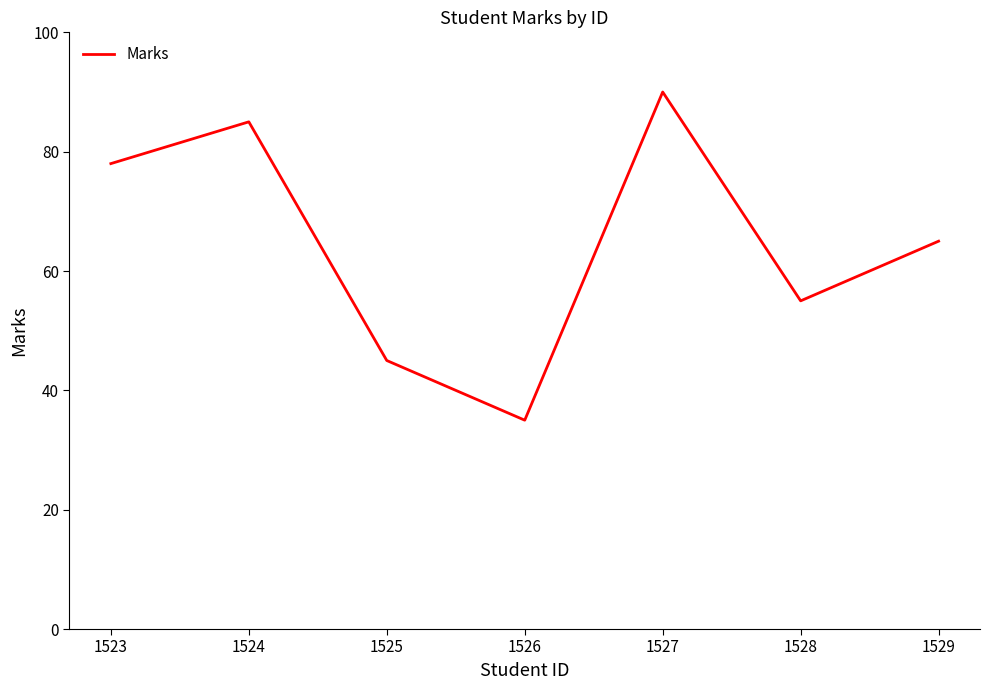

Rank the categories by value from lowest to highest.

1526, 1525, 1528, 1529, 1523, 1524, 1527